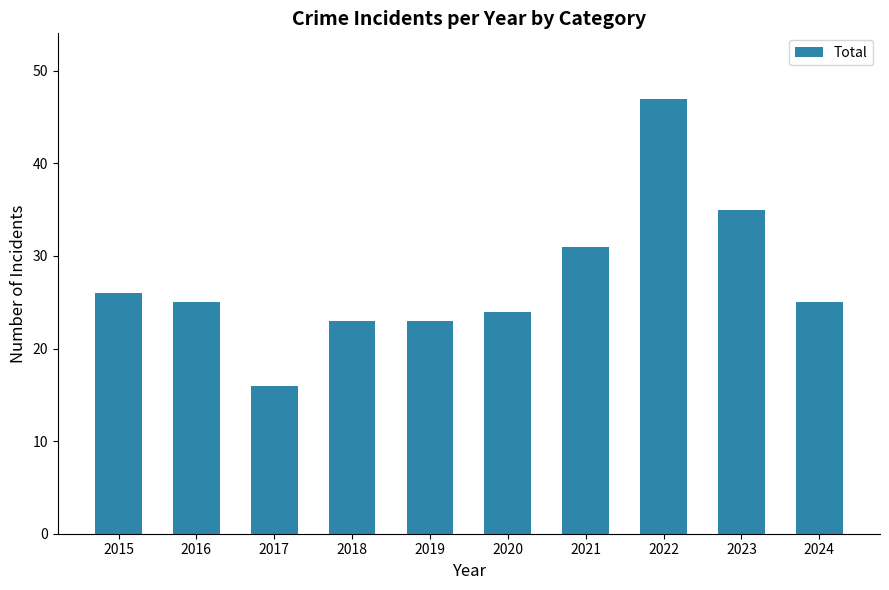

Reading left to right, list all the values displayed in this chart.

2015=26	2016=25	2017=16	2018=23	2019=23	2020=24	2021=31	2022=47	2023=35	2024=25